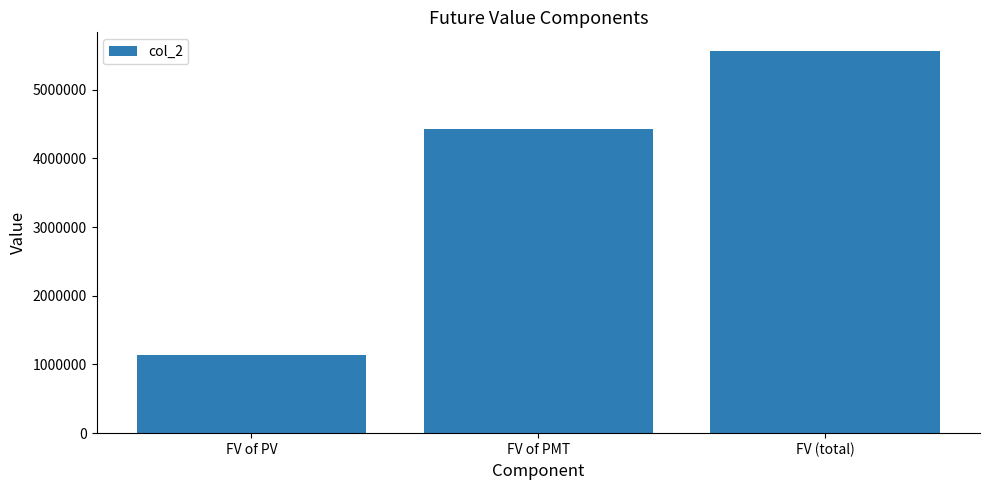

What is the average value?

3704938.0